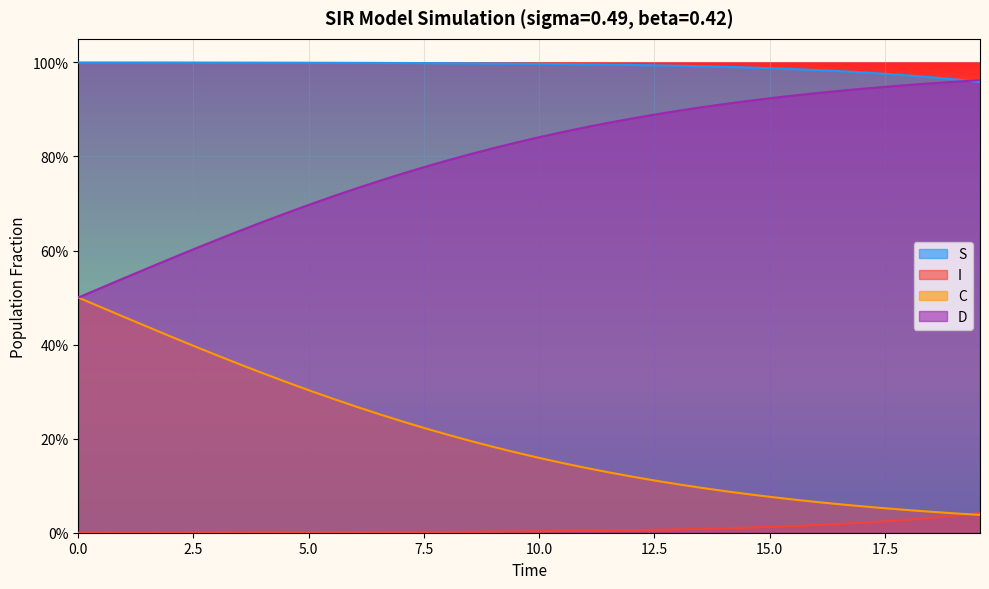

What are all the series names shown in the legend?

S, I, C, D